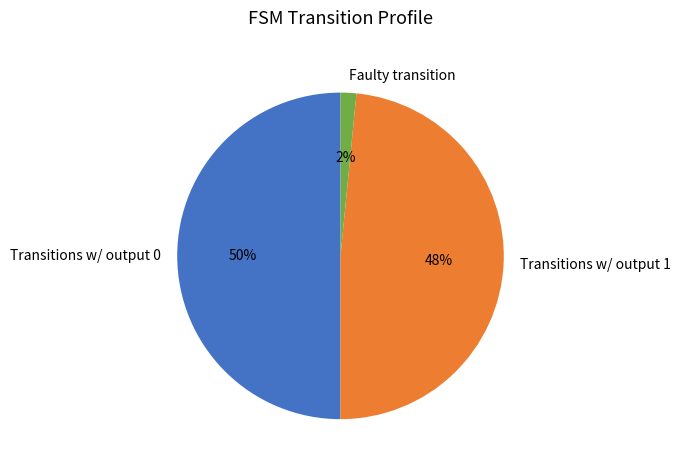

To the nearest percent, what percentage of the pie is Faulty transition?

2%